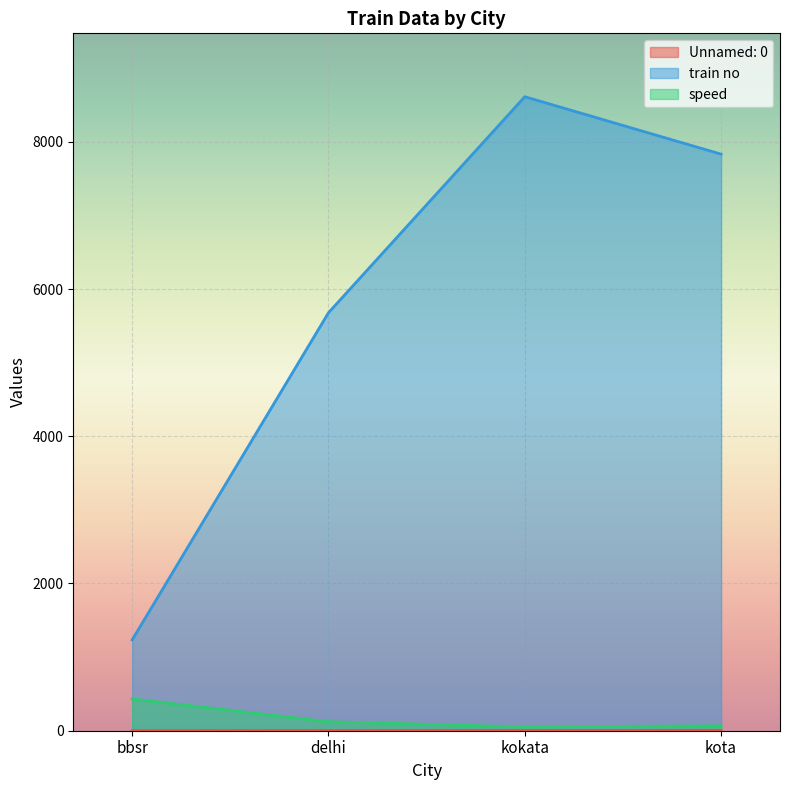

Which series has the widest spread of values?

train no